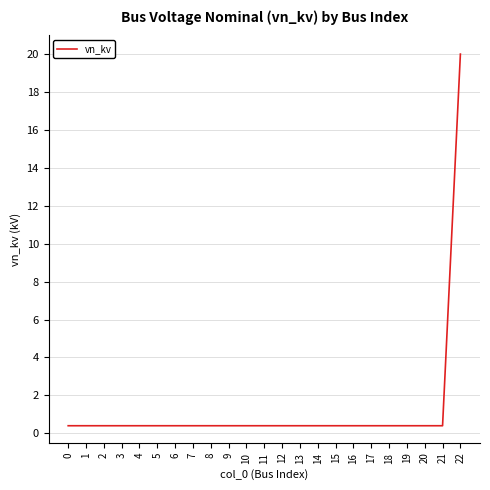

What is the maximum value shown in the chart?

20.0